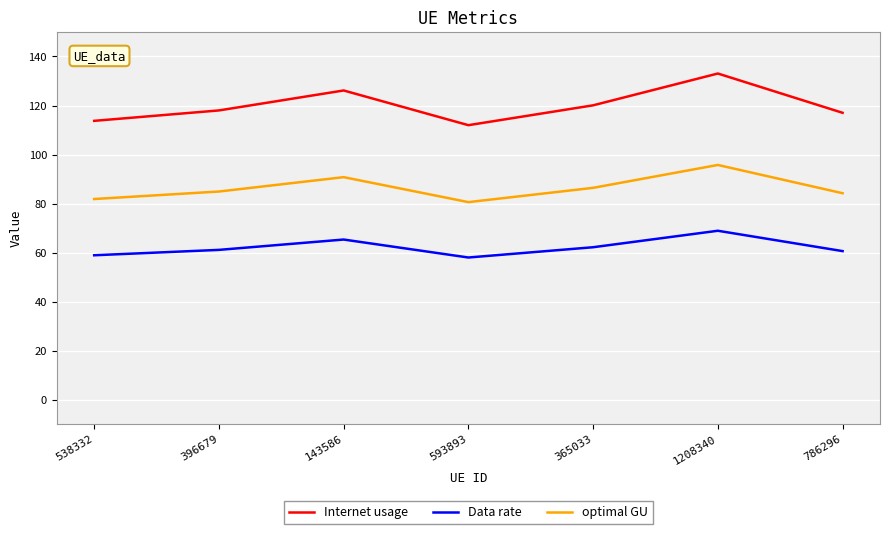

What position from the right is 1208340?

2